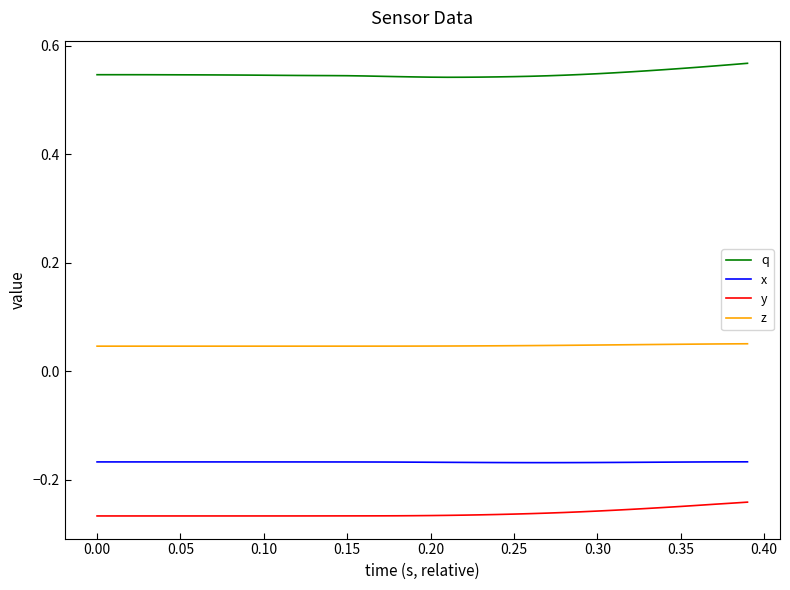

Which series has the largest total across all categories?

q